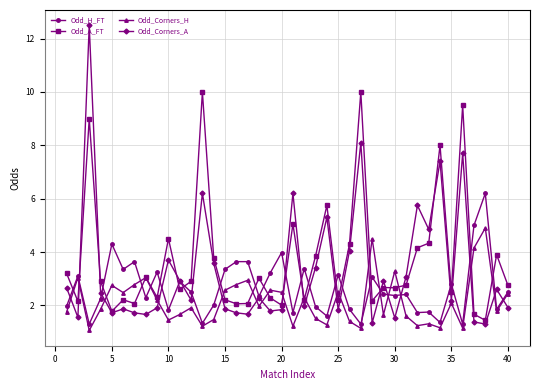

True or false: Odd_Corners_A has more than 0 interior local peaks.

True